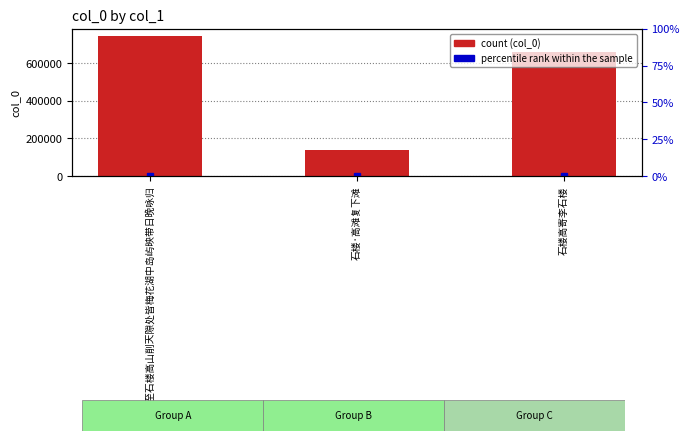

How many values exceed 659206?

1